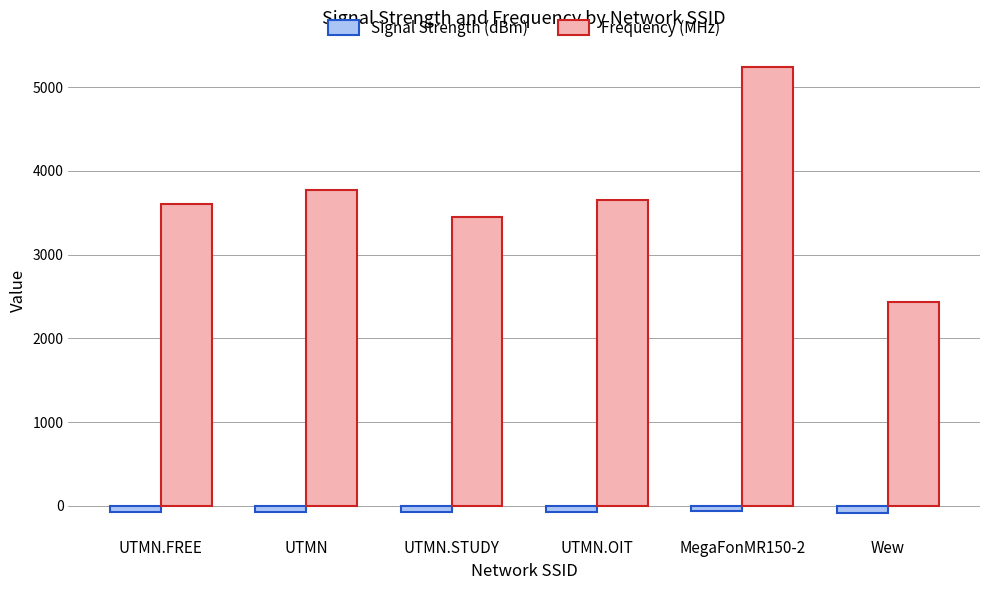

What is the sum of the Signal Strength (dBm) values at UTMN and Wew?

-159.4